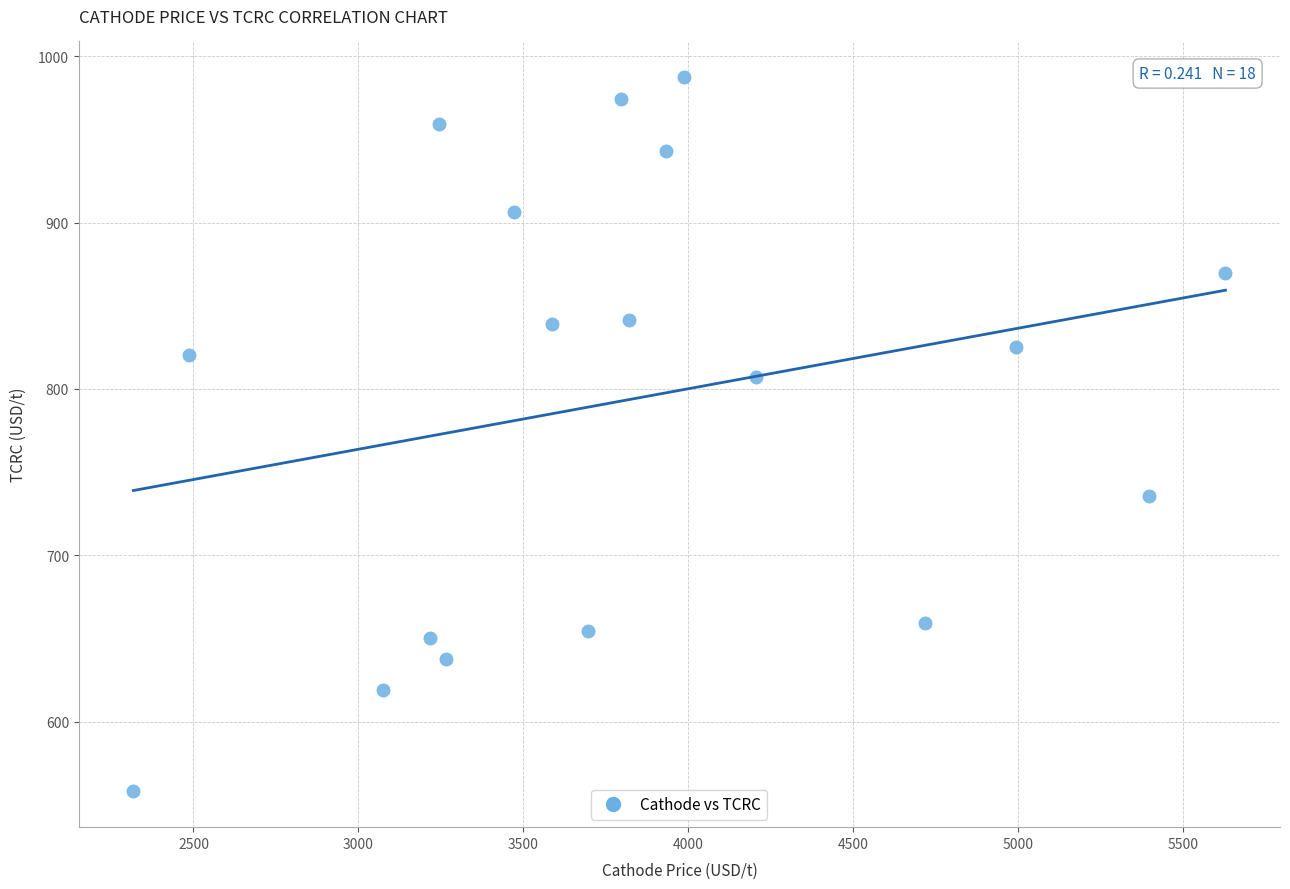

What is the range of Y values (max minus min)?

429.5